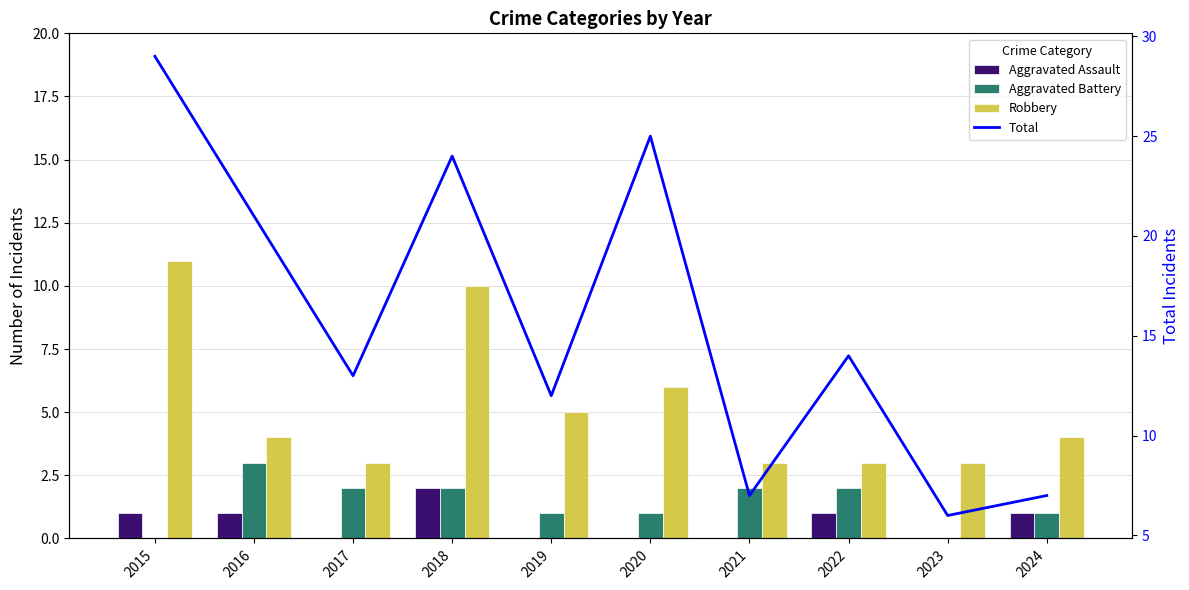

True or false: Aggravated Battery has a value of 2 at 2024.

False